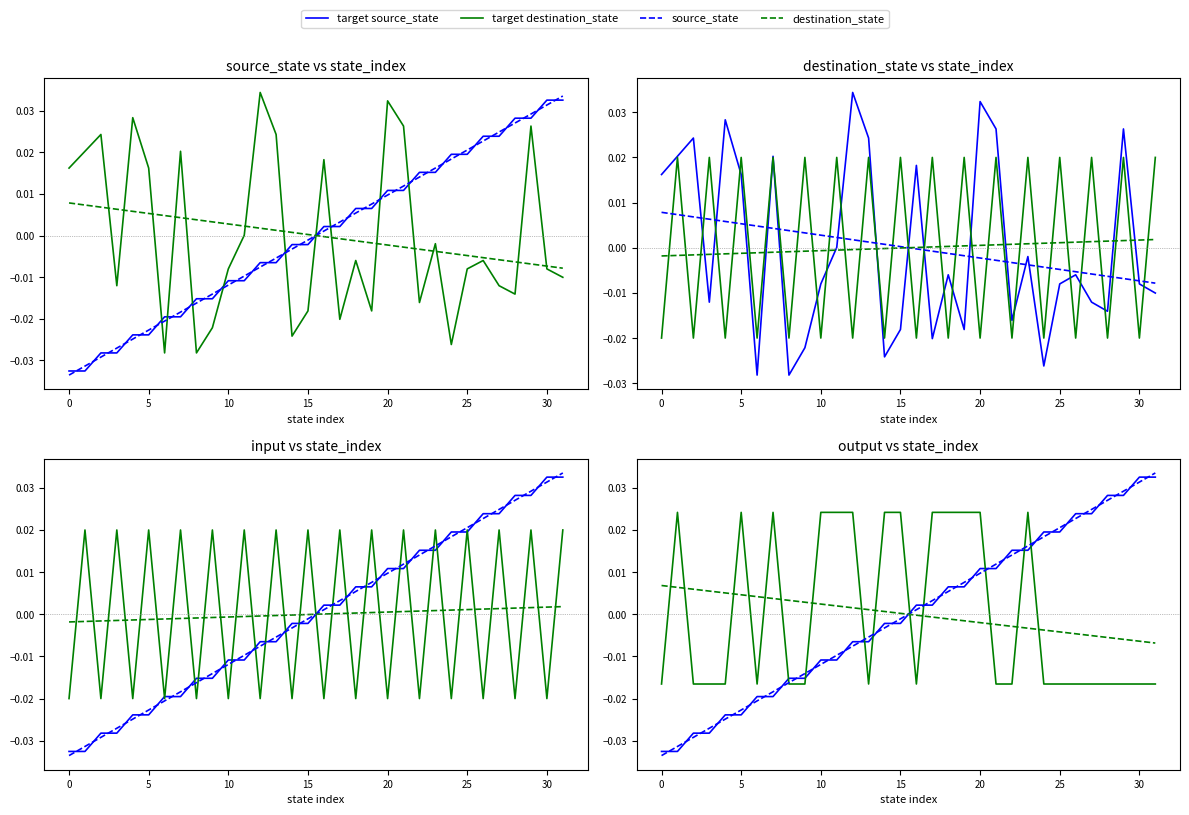

The value of destination_state at 1 is 0.0. True or false?

True